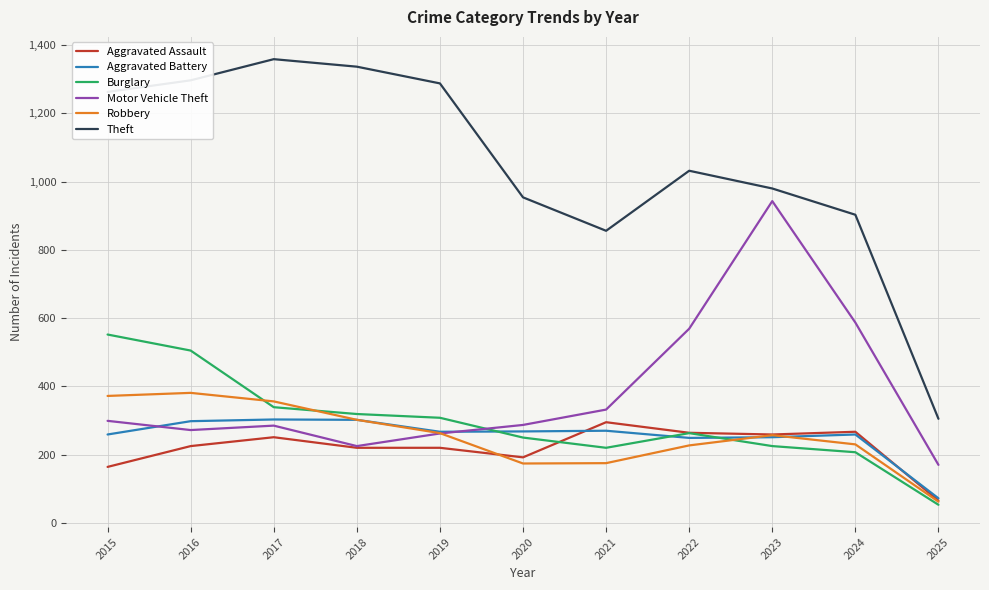

True or false: Theft has a value of 1337 at 2018.

True